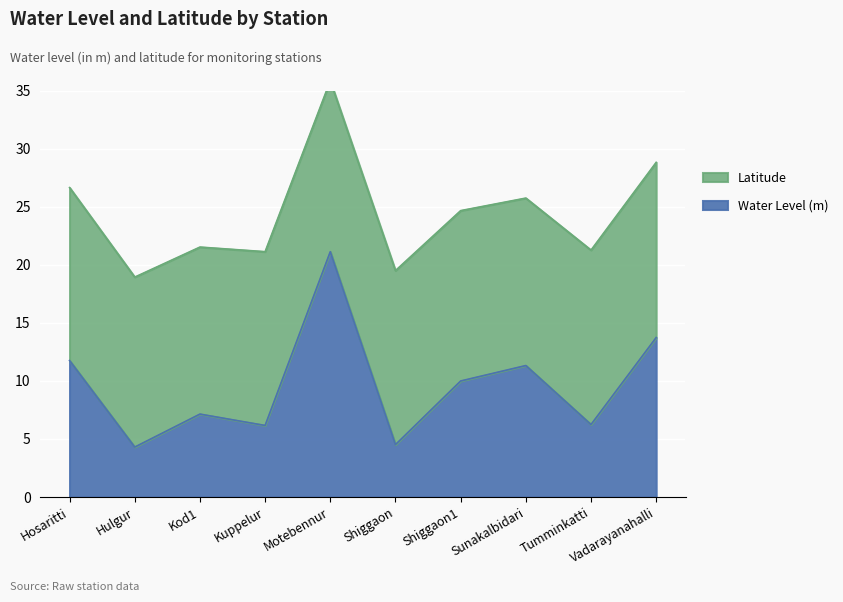

What is the label of the 2nd point from the left?

Hulgur